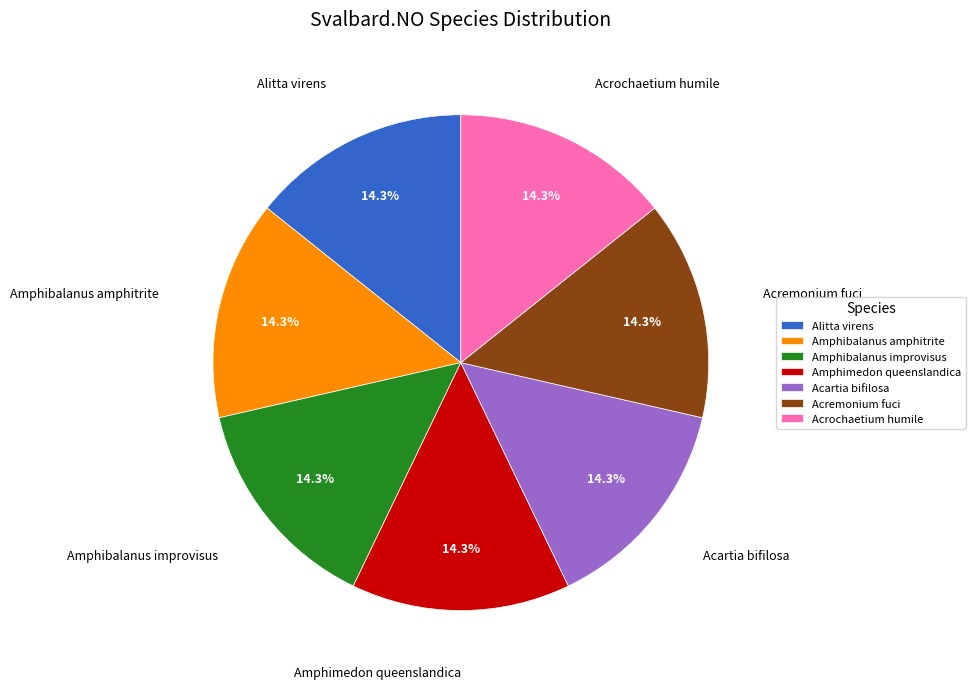

What portion of the pie excludes Acartia bifilosa?

85.7%